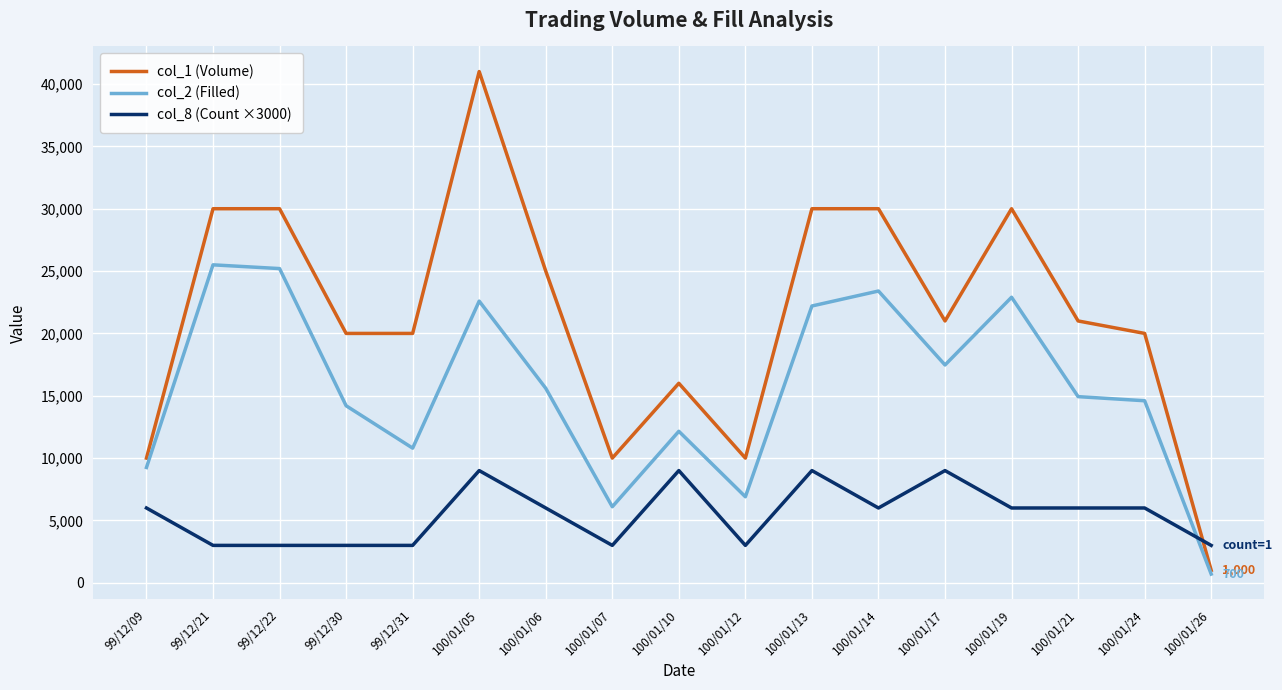

Reading right to left, transcribe all the data shown in this chart.

col_1 (Volume): 1000	20000	21000	30000	21000	30000	30000	10000	16000	10000	25000	41000	20000	20000	30000	30000	10000
col_2 (Filled): 700	14600	14930	22900	17470	23400	22200	6900	12150	6100	15600	22590	10800	14200	25200	25500	9250
col_8 (Count ×3000): 3000	6000	6000	6000	9000	6000	9000	3000	9000	3000	6000	9000	3000	3000	3000	3000	6000